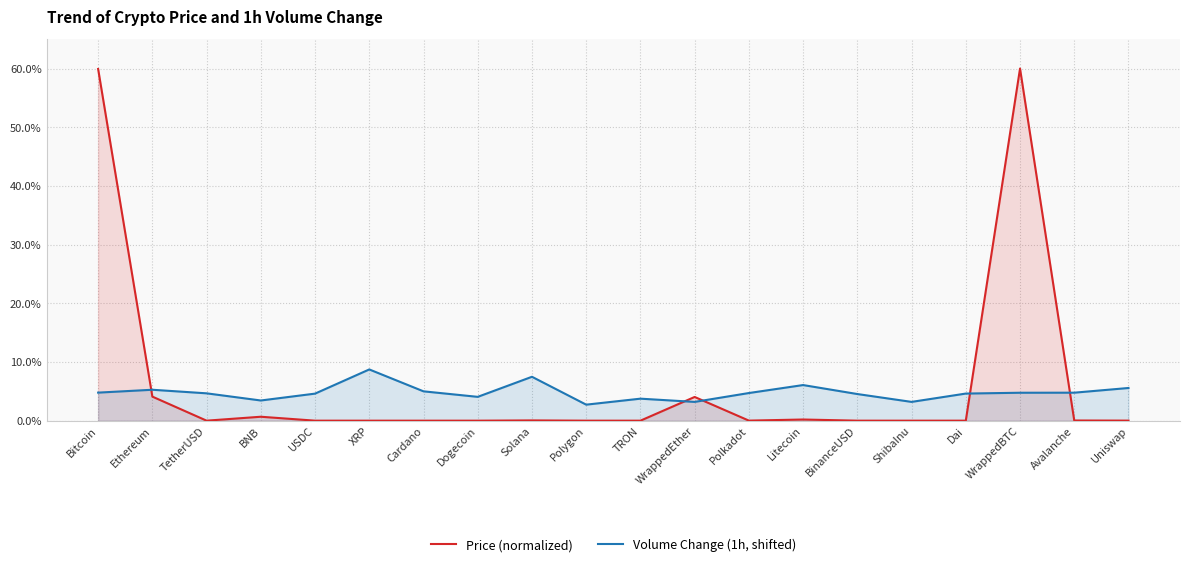

How many categories are shown in the chart?

20